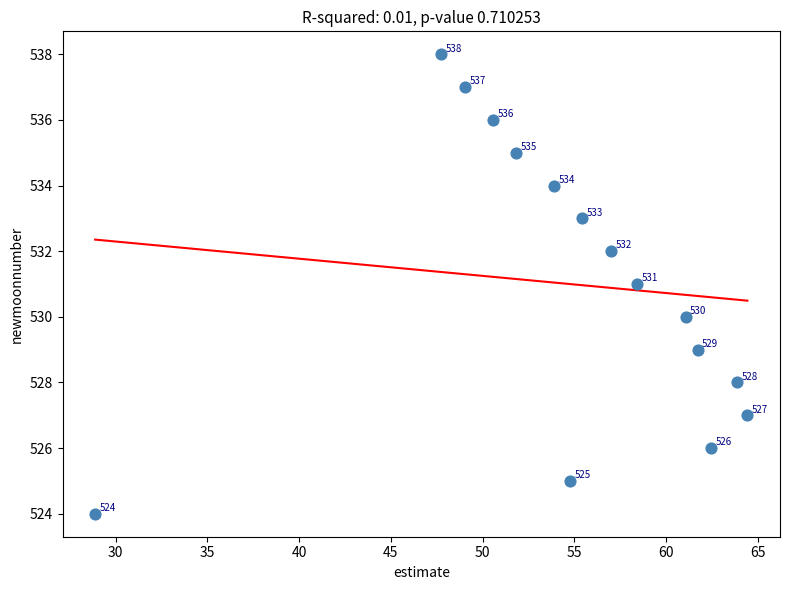

What Y value in the scatter plot is closest to 531?

531